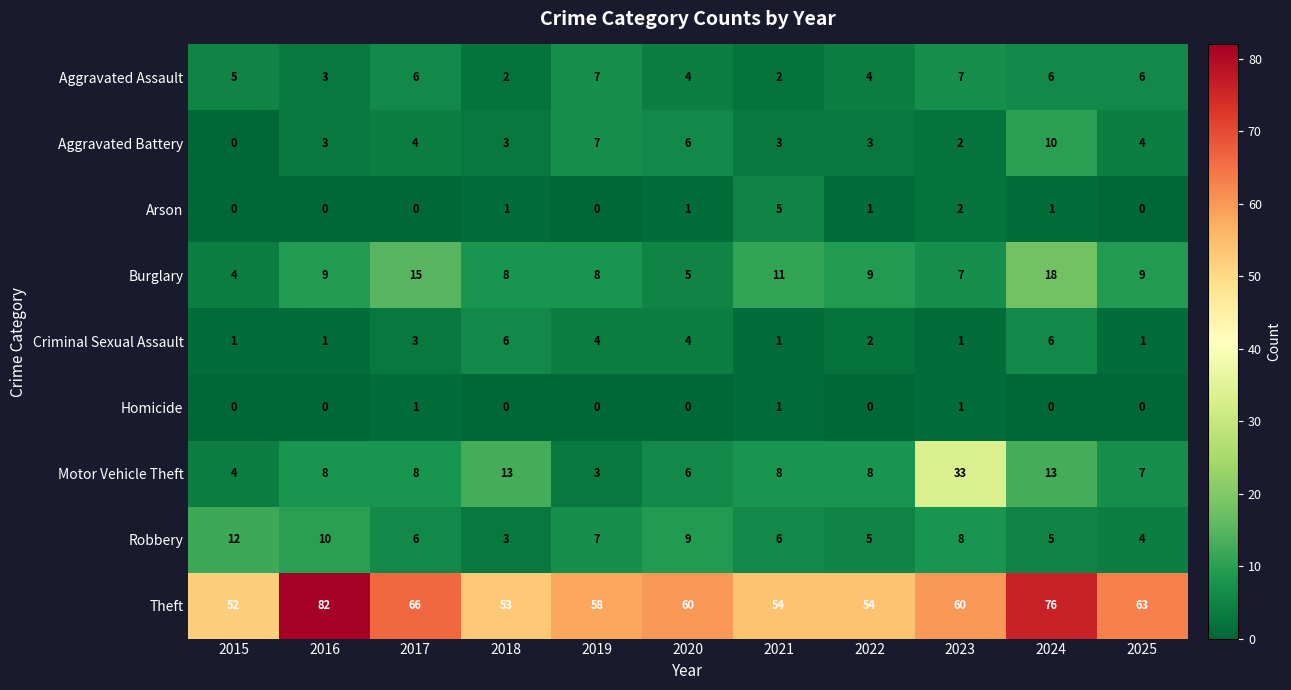

At which category is the sum across all series the highest?

2024